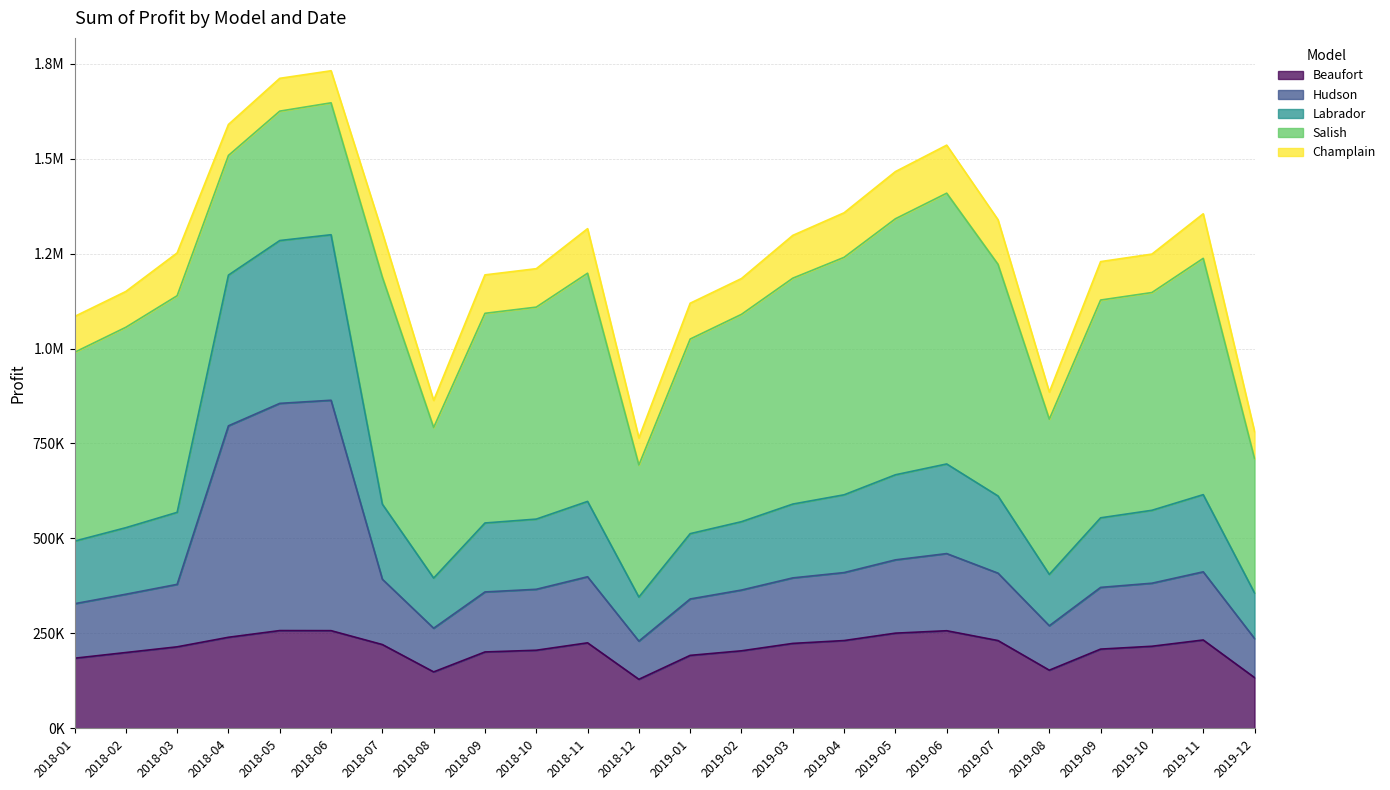

At which label does Hudson reach its minimum?

2018-12